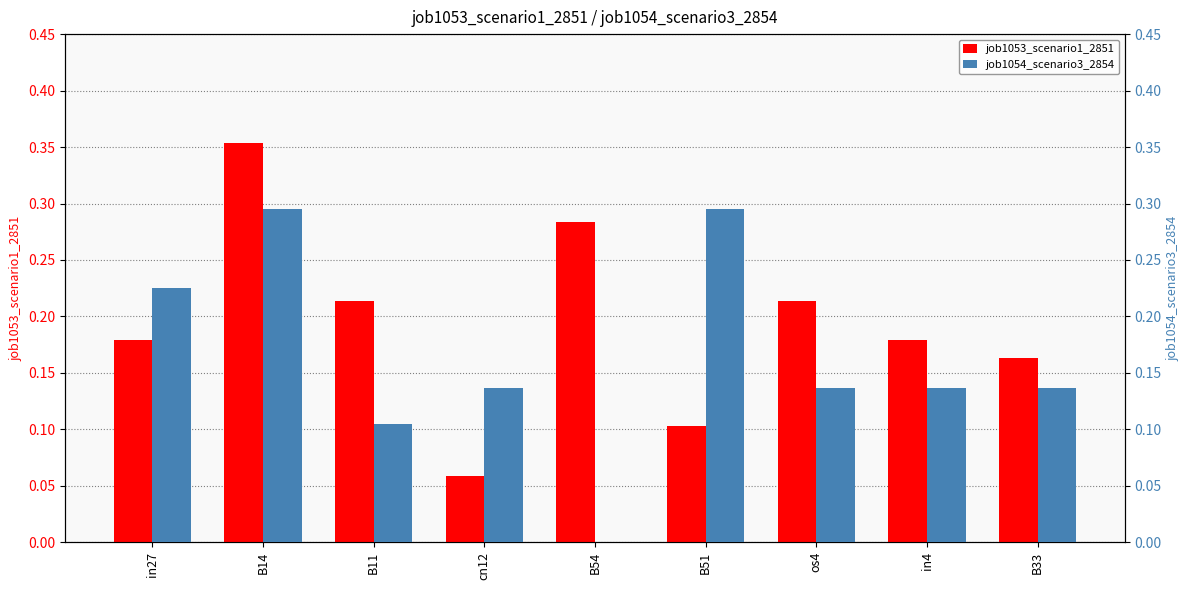

Reading left to right, transcribe all the data shown in this chart.

job1053_scenario1_2851: 0.2	0.4	0.2	0.1	0.3	0.1	0.2	0.2	0.2
job1054_scenario3_2854: 0.2	0.3	0.1	0.1	0.0	0.3	0.1	0.1	0.1